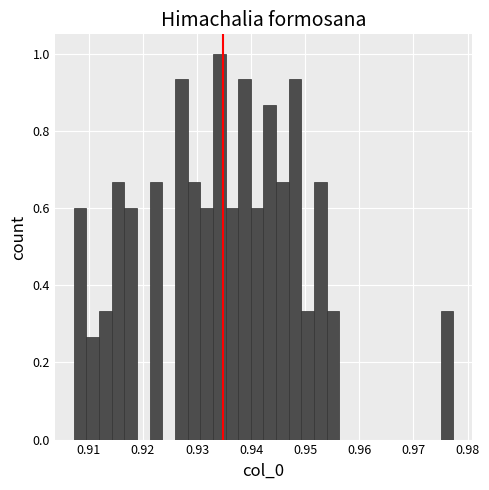

Read against the x-axis, roughly where is the centre of the tallest bar?

0.934